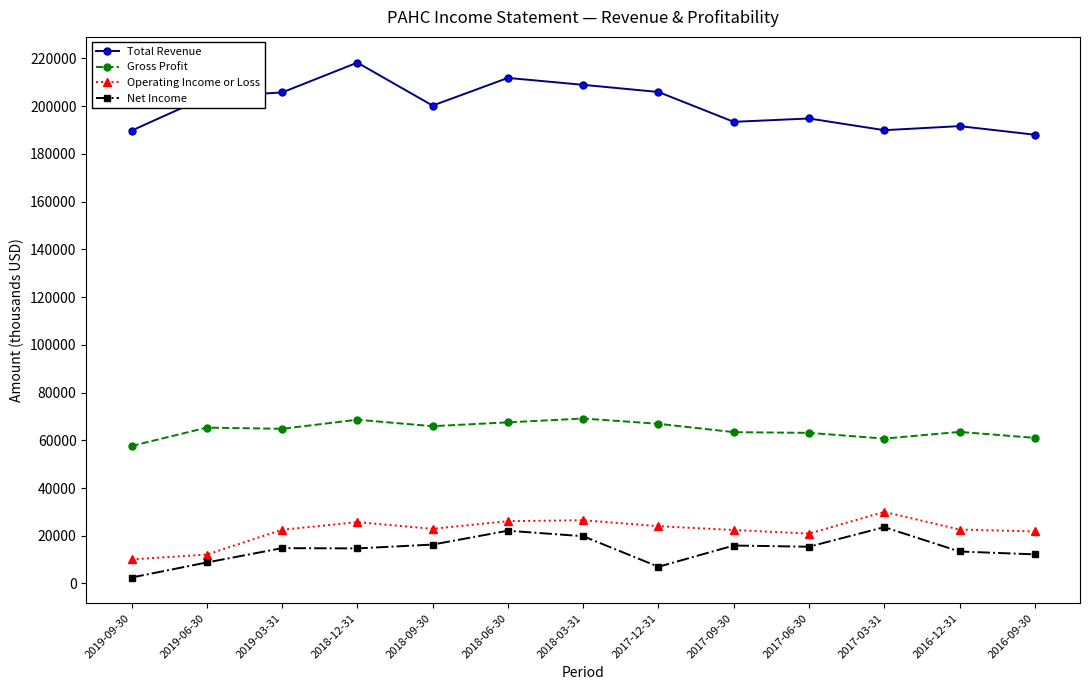

What is the difference between the maximum and second lowest values in the Total Revenue series?

28500